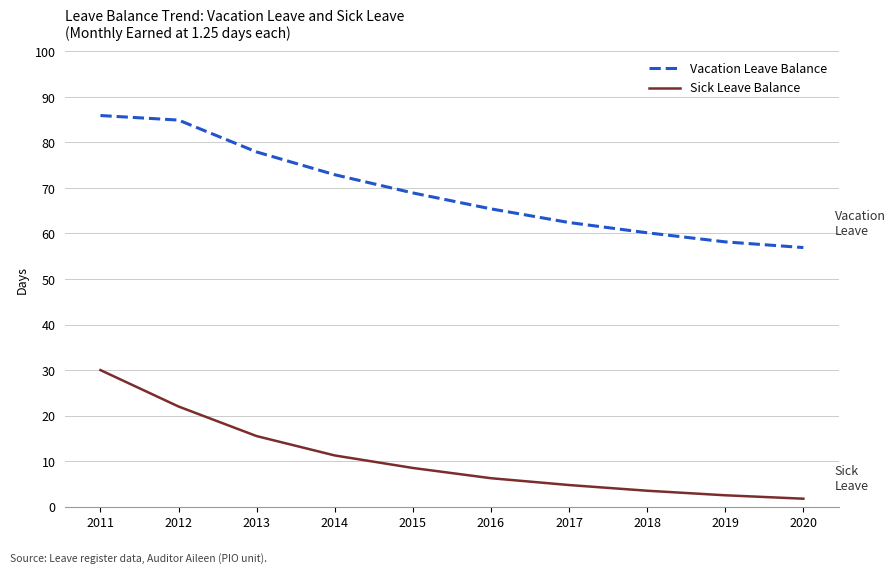

At which category is the sum across all series the highest?

2011